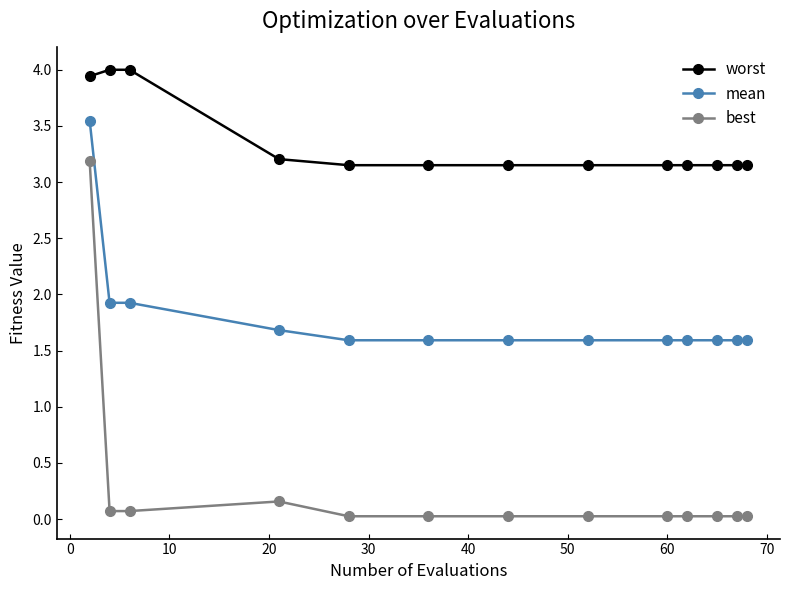

Which series has the largest total across all categories?

worst